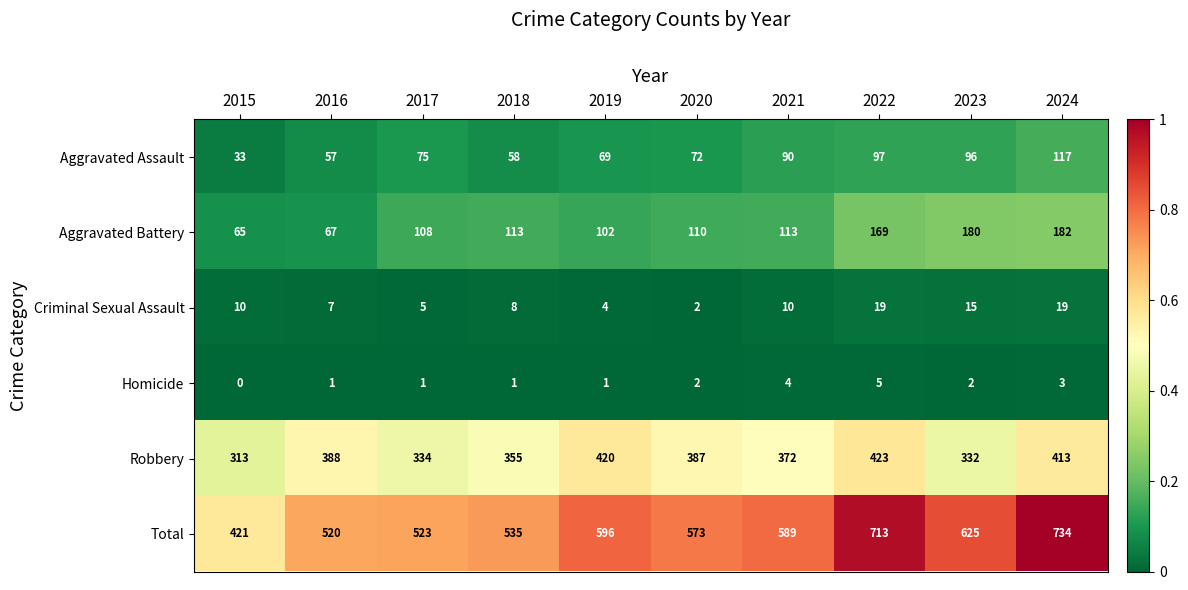

Is it true that Robbery equals 138 at 2022?

False